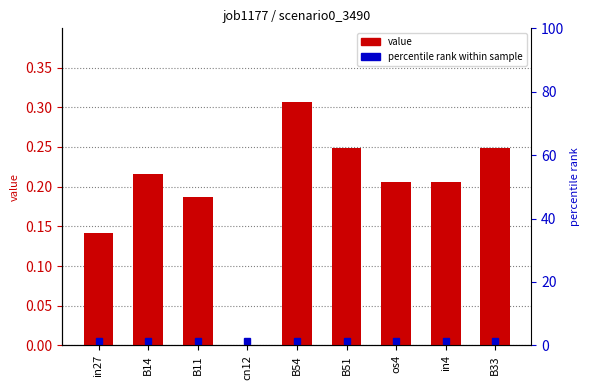

What is the value of the 8th bar from the left?

0.2